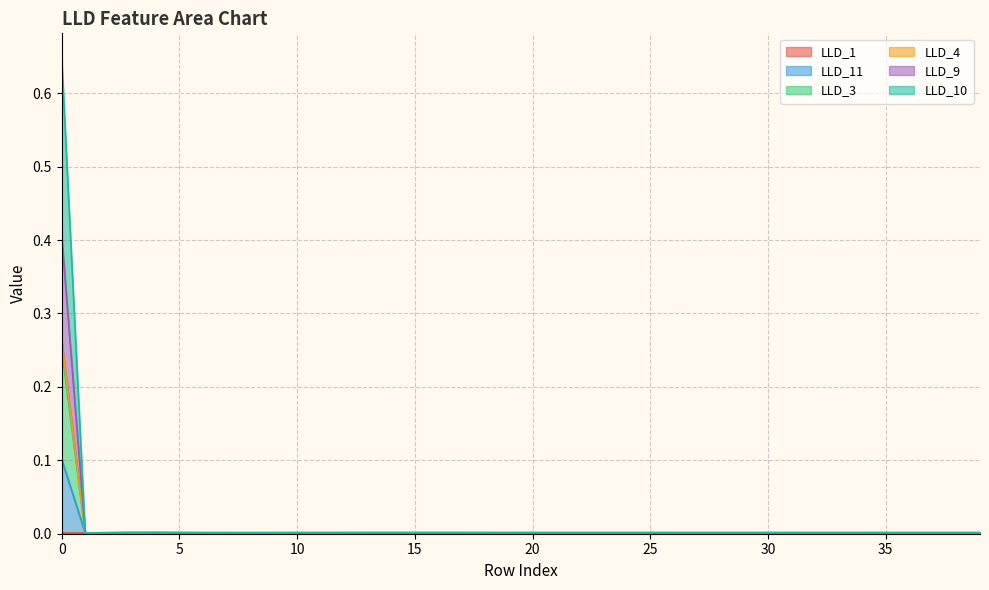

Is it true that LLD_3 equals 0.0 at 13?

True